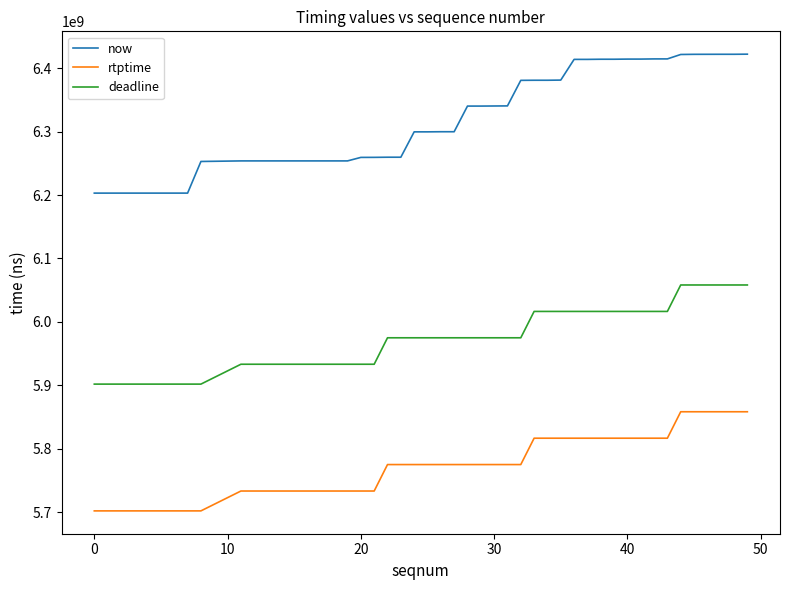

List the series in order of their overall mean, lowest first.

rtptime, deadline, now